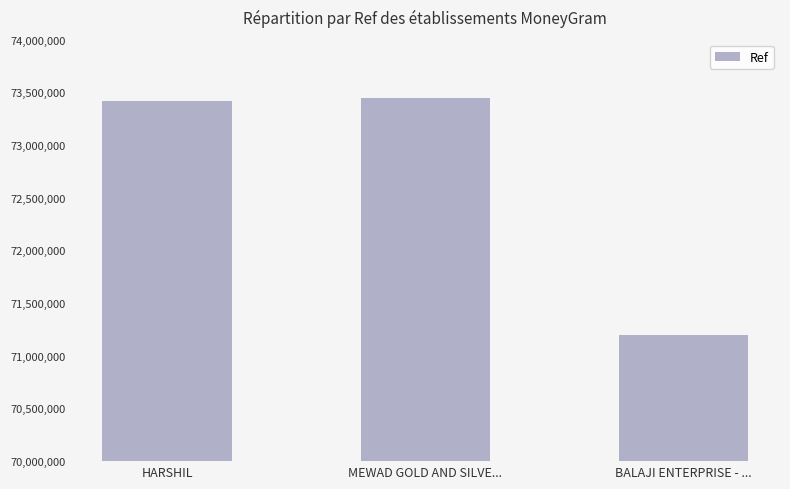

Where is the data nearest to the value 72323325?

HARSHIL